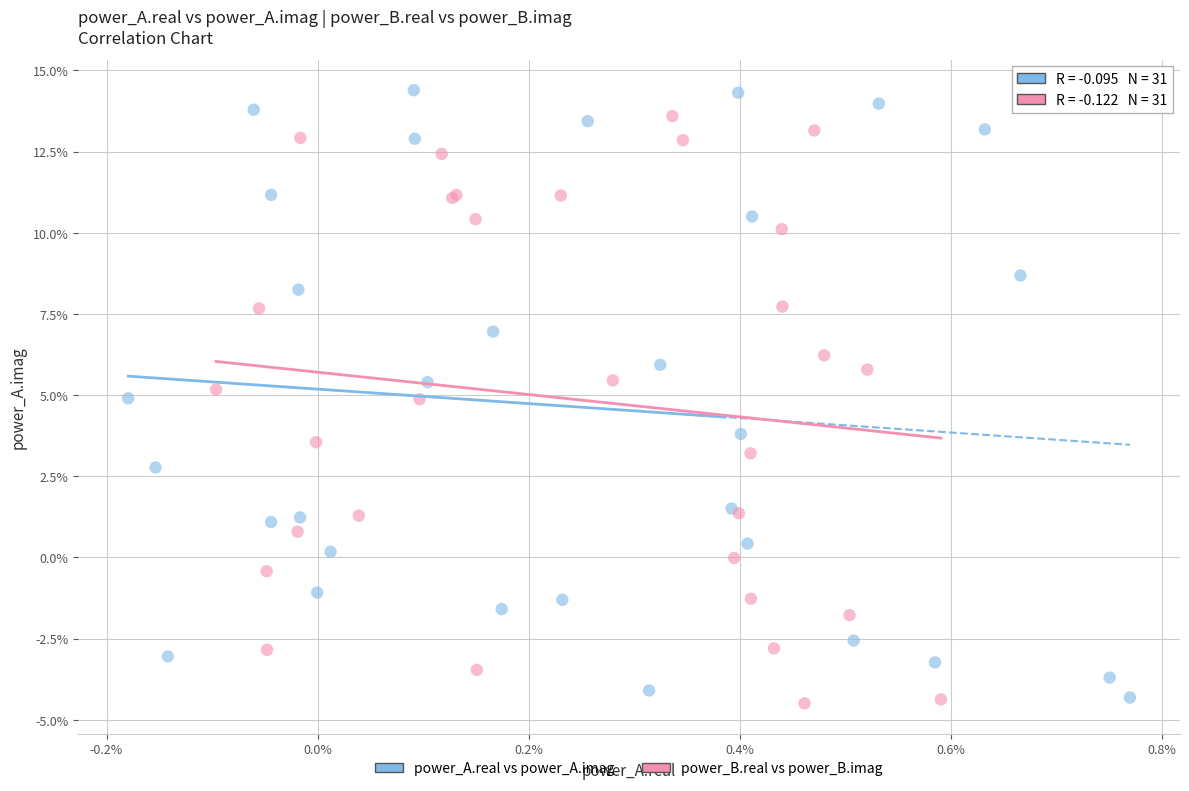

Which series contains the highest Y value?

power_A.real vs power_A.imag